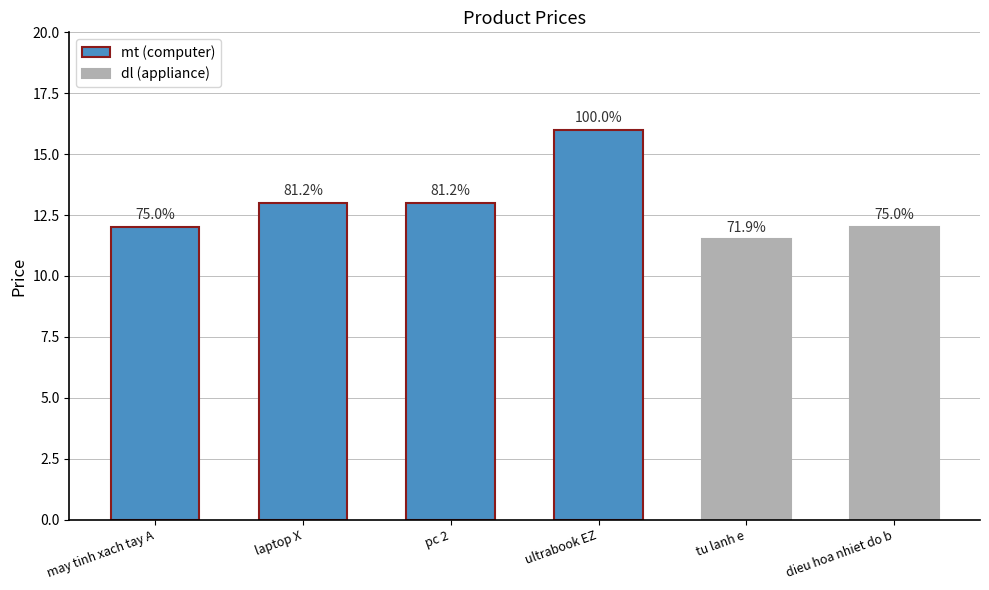

Reading right to left, transcribe all the data shown in this chart.

12.0	11.5	16.0	13.0	13.0	12.0